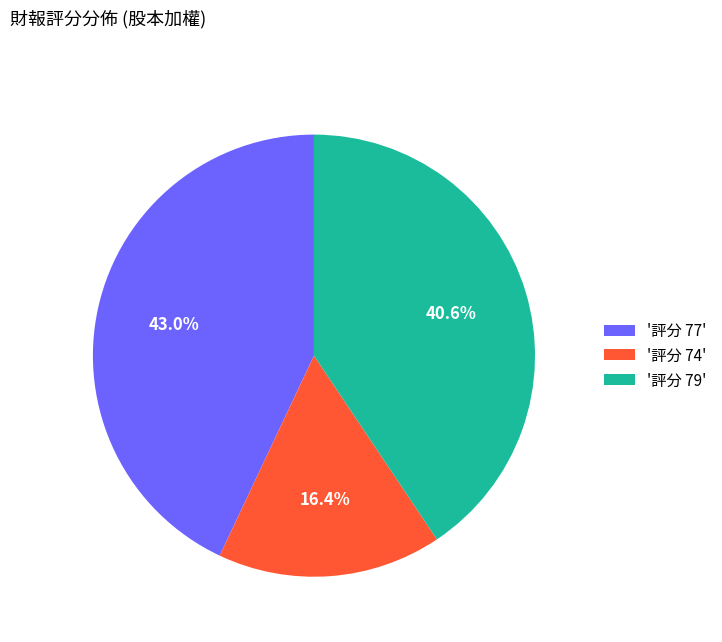

What percentage do '評分 79' and '評分 77' together represent?

83.6%